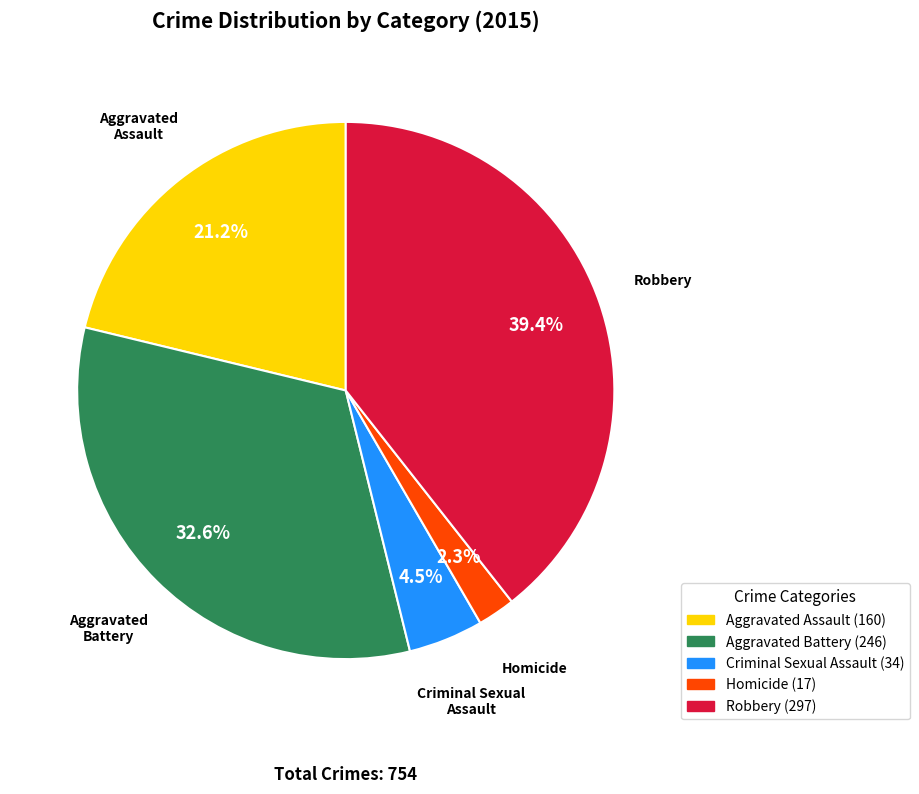

Which has a higher value, Aggravated Assault or Aggravated Battery?

Aggravated Battery